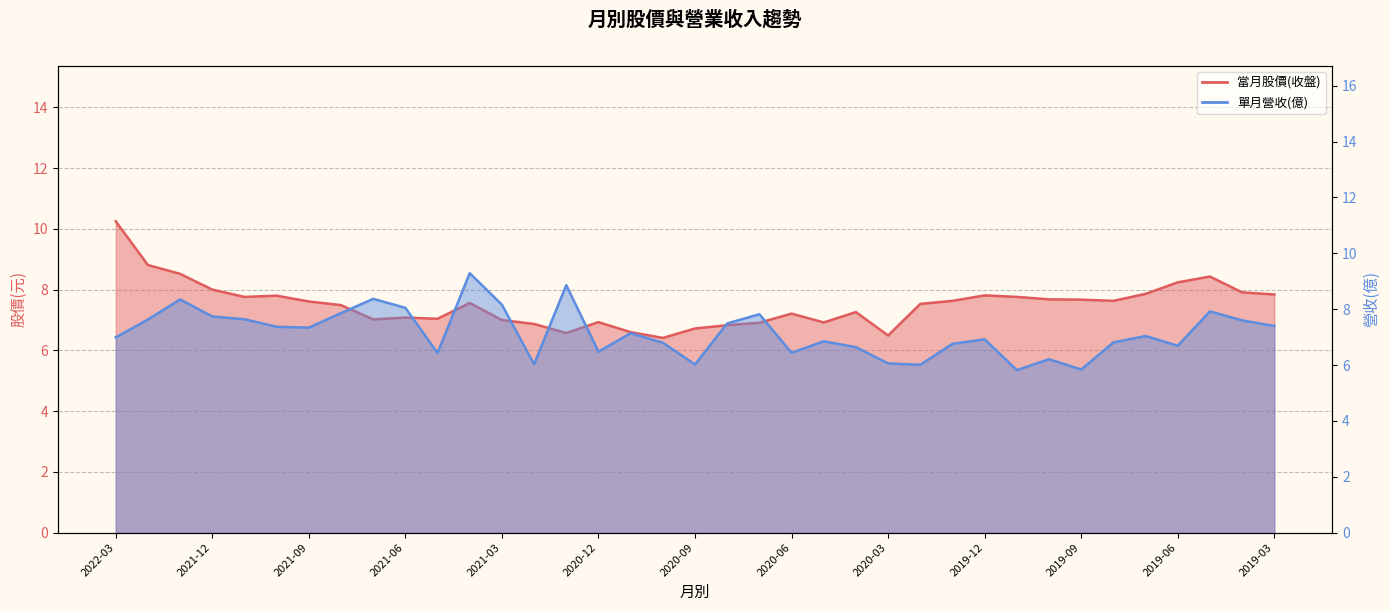

Reading left to right, what are all the values shown in this chart?

當月股價(收盤): 2022-03=10.2	2022-02=8.8	2022-01=8.5	2021-12=8.0	2021-11=7.8	2021-10=7.8	2021-09=7.6	2021-08=7.5	2021-07=7.0	2021-06=7.1	2021-05=7.0	2021-04=7.6	2021-03=7.0	2021-02=6.9	2021-01=6.6	2020-12=6.9	2020-11=6.6	2020-10=6.4	2020-09=6.7	2020-08=6.8	2020-07=6.9	2020-06=7.2	2020-05=6.9	2020-04=7.3	2020-03=6.5	2020-02=7.5	2020-01=7.6	2019-12=7.8	2019-11=7.8	2019-10=7.7	2019-09=7.7	2019-08=7.6	2019-07=7.9	2019-06=8.2	2019-05=8.4	2019-04=7.9	2019-03=7.8
單月營收(億): 2022-03=7.0	2022-02=7.6	2022-01=8.3	2021-12=7.7	2021-11=7.6	2021-10=7.4	2021-09=7.3	2021-08=7.9	2021-07=8.4	2021-06=8.1	2021-05=6.4	2021-04=9.3	2021-03=8.2	2021-02=6.0	2021-01=8.9	2020-12=6.5	2020-11=7.1	2020-10=6.8	2020-09=6.0	2020-08=7.5	2020-07=7.8	2020-06=6.4	2020-05=6.8	2020-04=6.6	2020-03=6.1	2020-02=6.0	2020-01=6.8	2019-12=6.9	2019-11=5.8	2019-10=6.2	2019-09=5.8	2019-08=6.8	2019-07=7.0	2019-06=6.7	2019-05=7.9	2019-04=7.6	2019-03=7.4